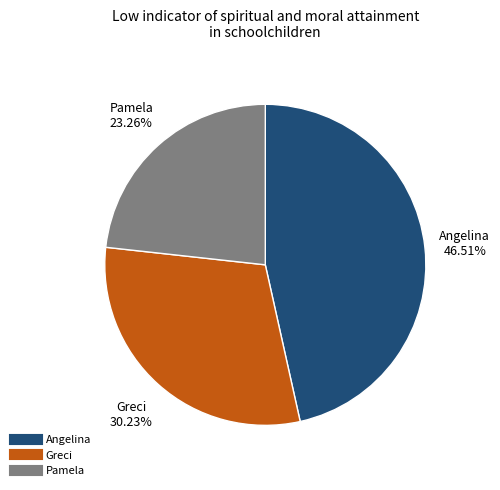

What percentage do Pamela and Greci together represent?

53.5%